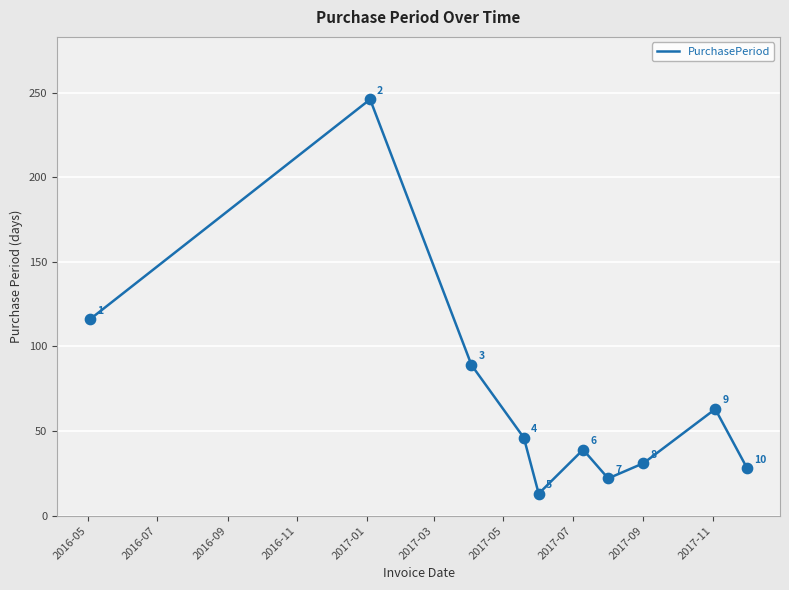

What is the smallest value displayed?

13